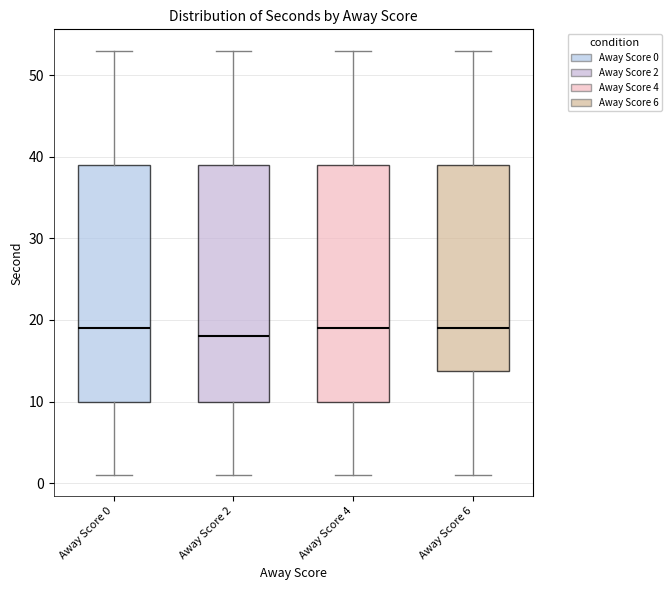

Where does the lower whisker of the box for Away Score 6 end on the y-axis? The values are not printed on the chart, so give them approximately, as read against the axis.

1